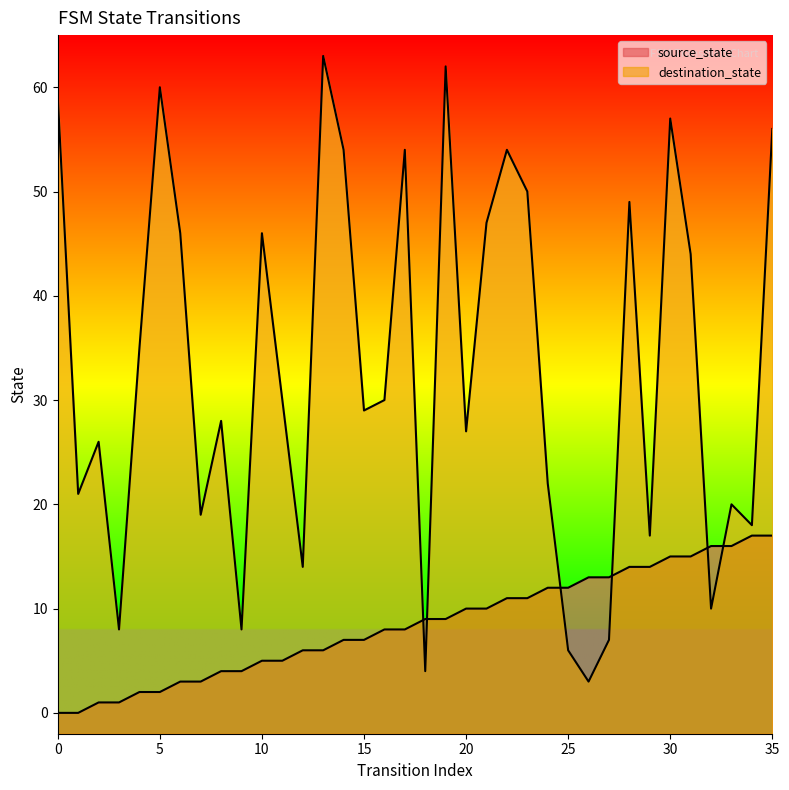

At which label is source_state closest to 8?

16